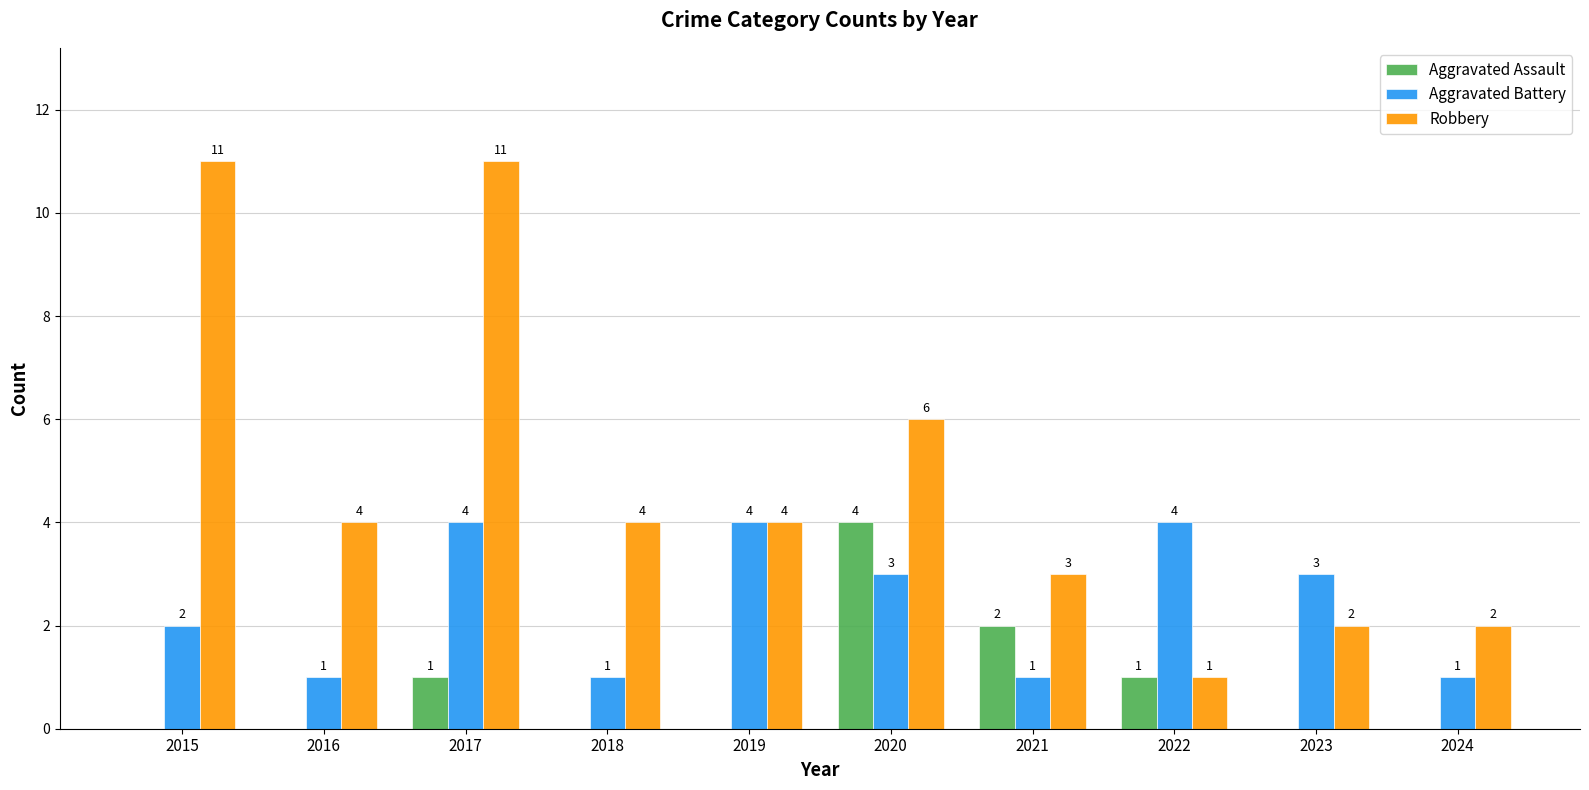

What are all the series names shown in the legend?

Aggravated Assault, Aggravated Battery, Robbery